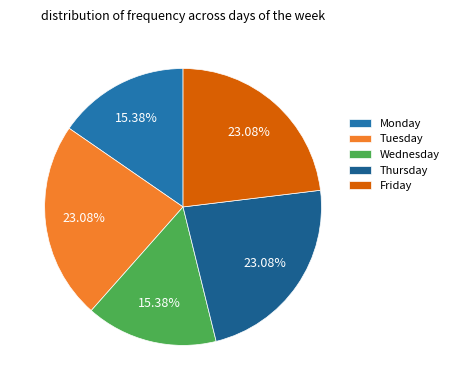

Does Thursday account for over 50% of the chart?

No